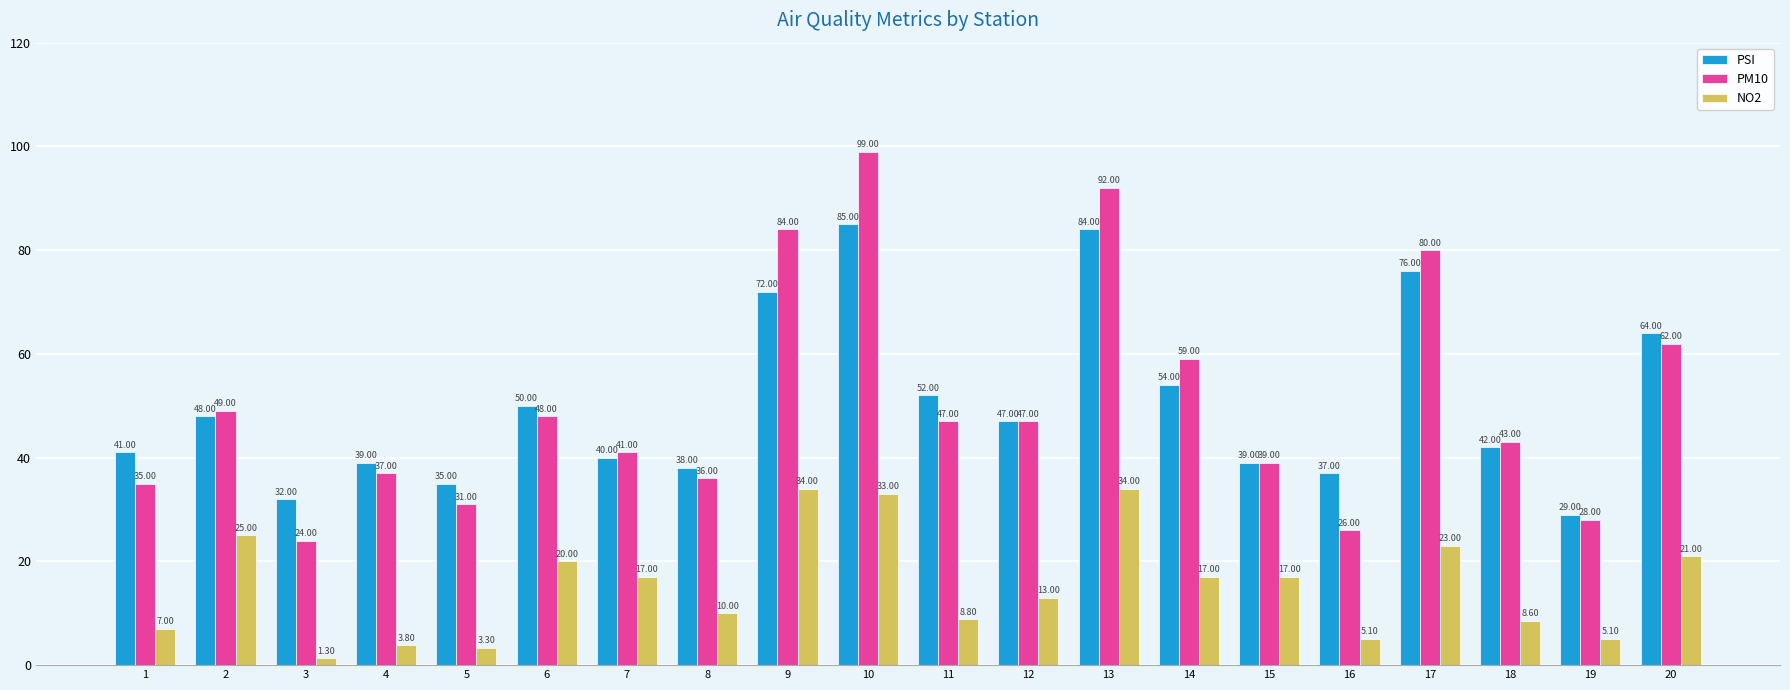

What is the sum of all PM10 values?

1007.0